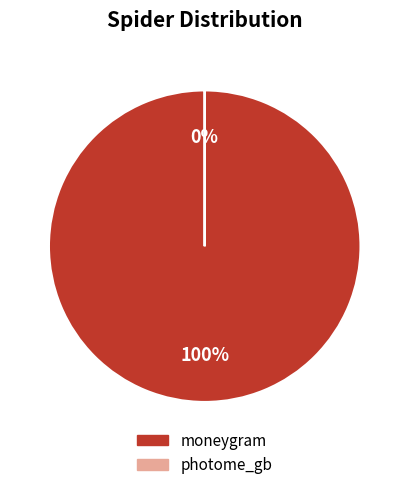

To the nearest percent, what is the difference between the largest and smallest slice percentages?

100%